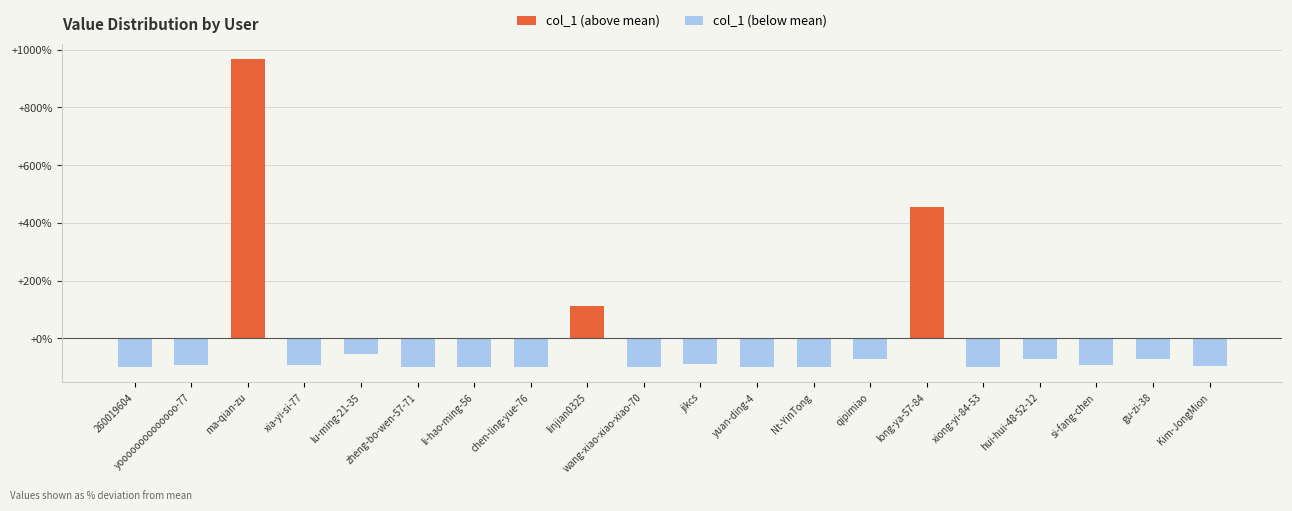

What is the difference between the second highest and minimum values in the col_1 (above mean) series?

454.0